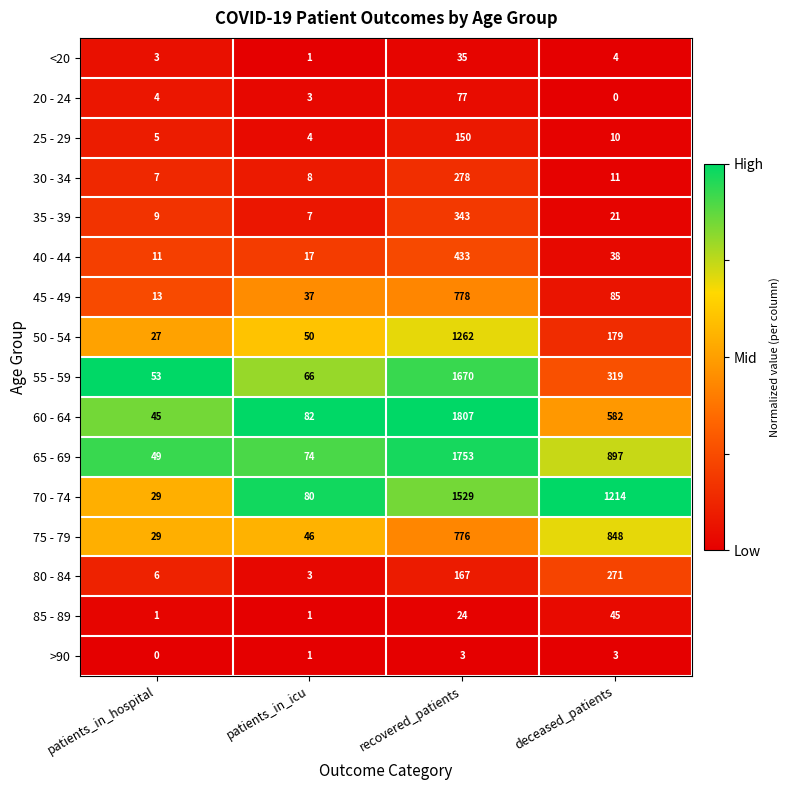

What is the highest value of the 75 - 79 series?

848